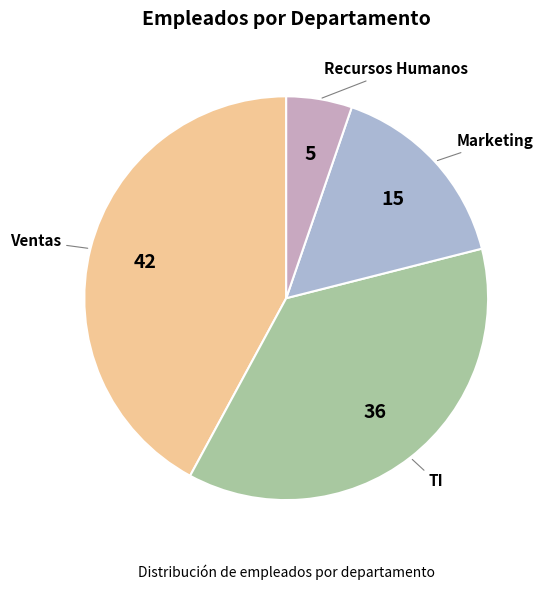

Rank the categories by value from highest to lowest.

Ventas, TI, Marketing, Recursos Humanos